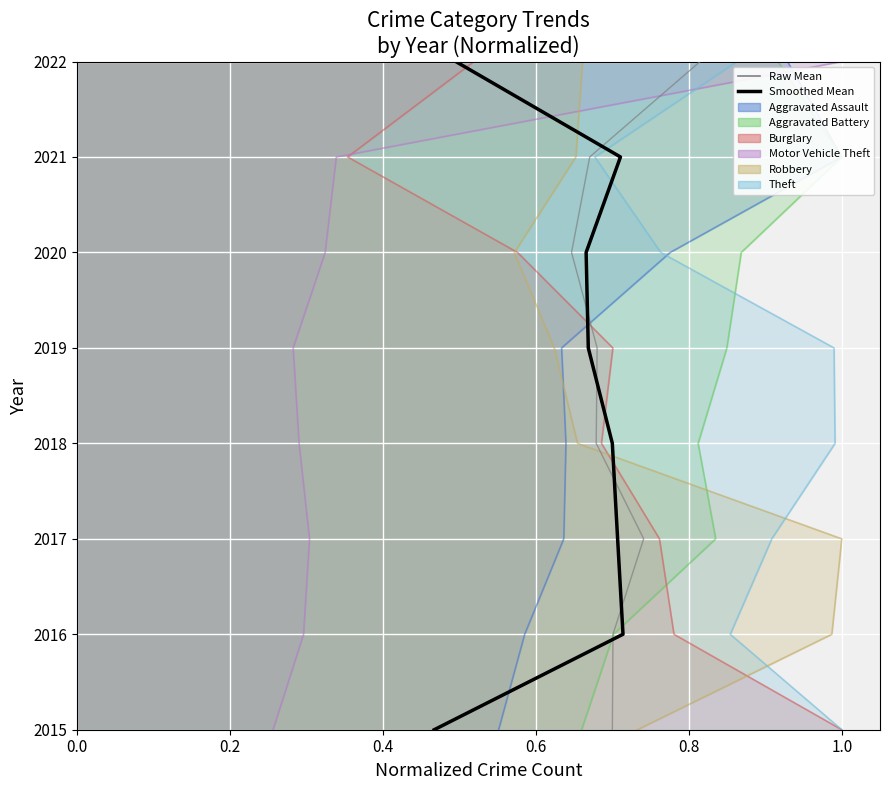

How many lines are shown in the chart?

2